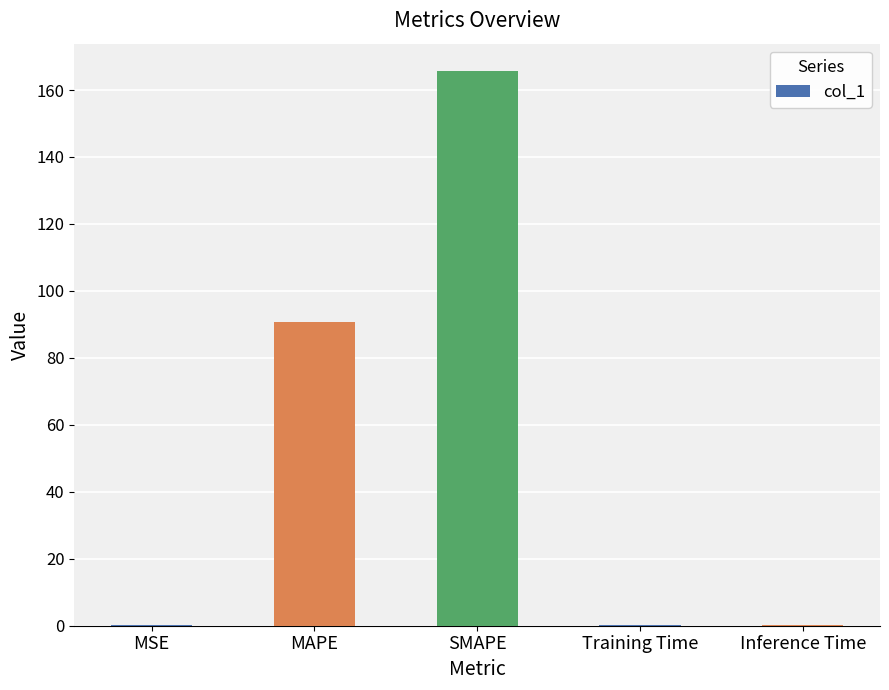

Between MSE and SMAPE, which is larger?

SMAPE